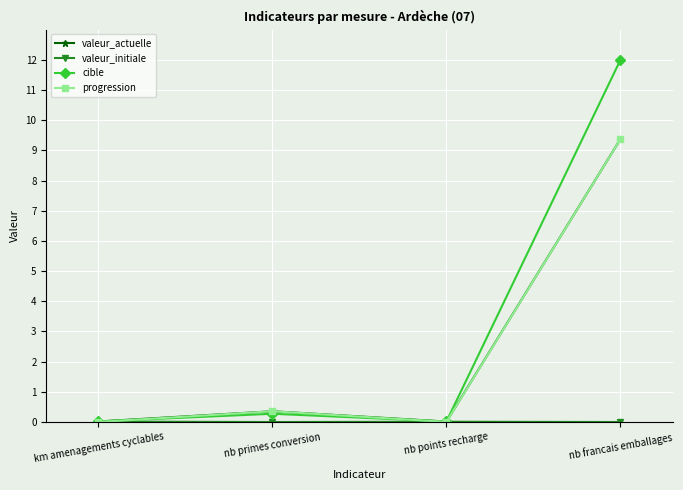

Does the chart have visible grid lines?

Yes